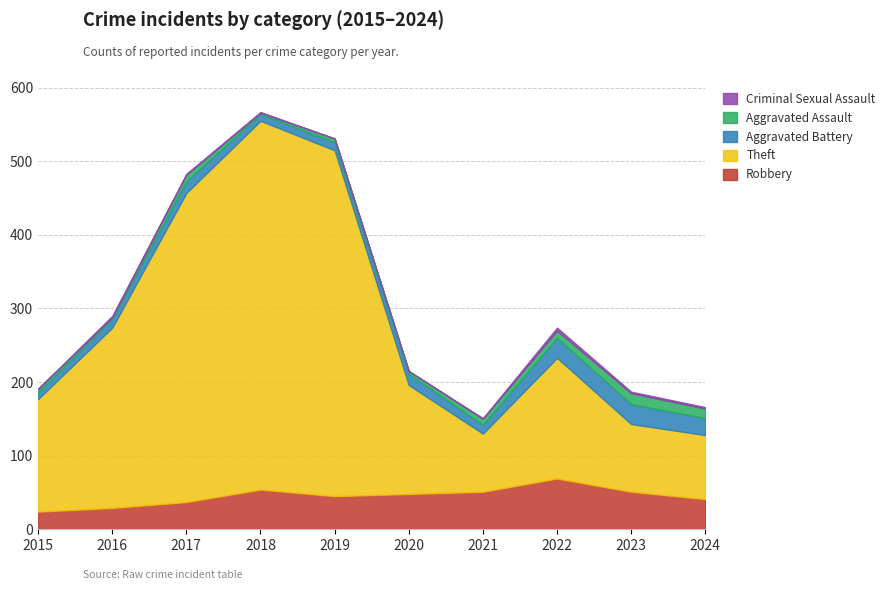

Rank the series at 2024 from highest to lowest value.

Theft, Robbery, Aggravated Battery, Aggravated Assault, Criminal Sexual Assault